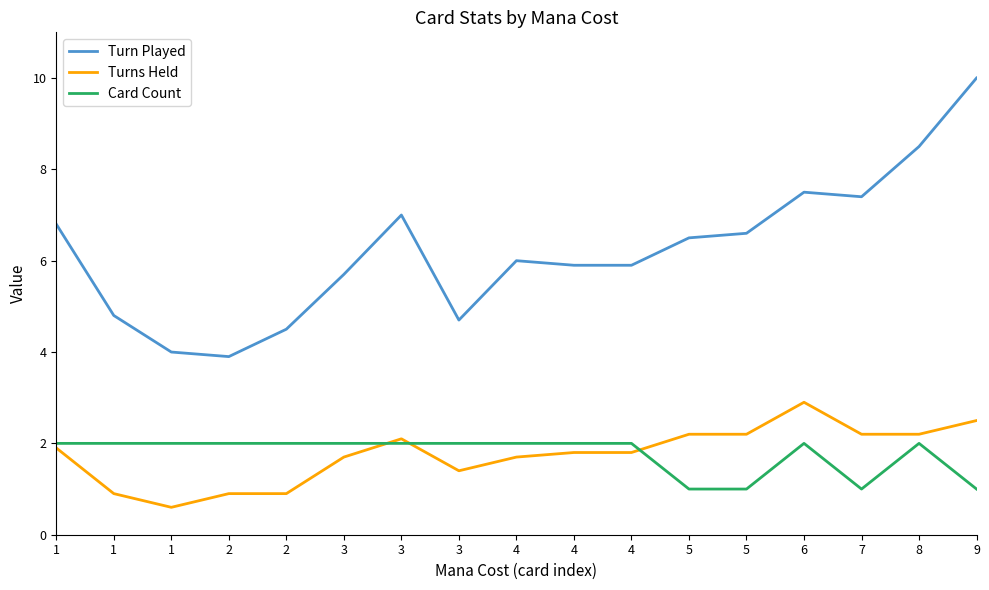

What are all the series names shown in the legend?

Turn Played, Turns Held, Card Count